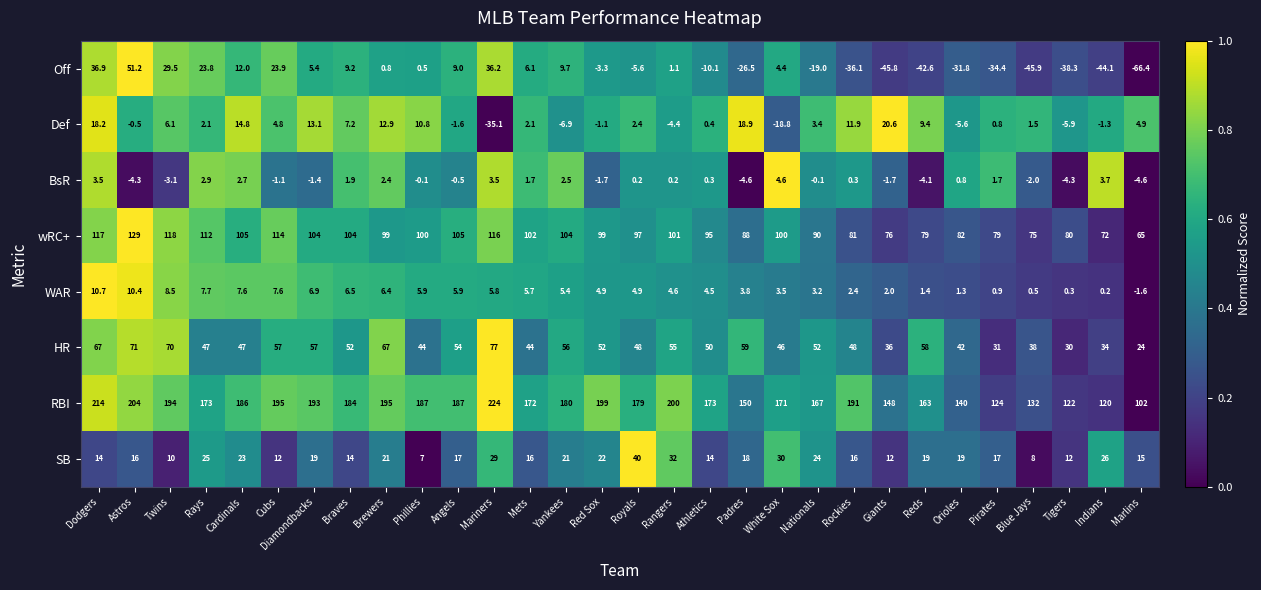

What is the total value across all series at Angels?

375.8